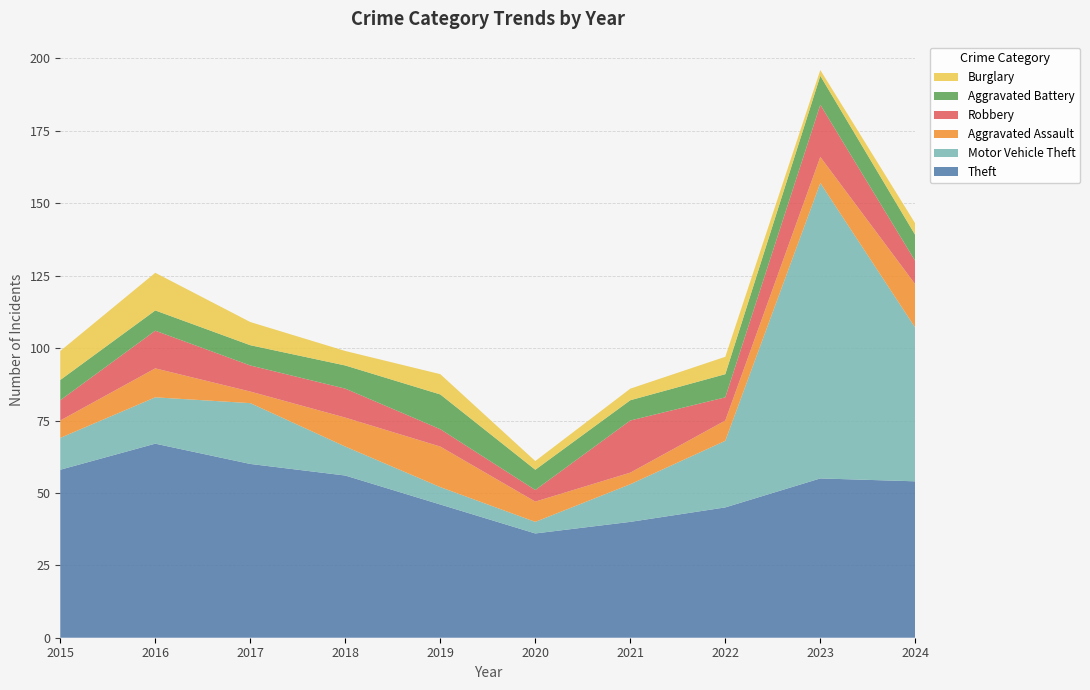

Reading left to right, extract all data points from this chart.

Theft: 2015=58	2016=67	2017=60	2018=56	2019=46	2020=36	2021=40	2022=45	2023=55	2024=54
Motor Vehicle Theft: 2015=11	2016=16	2017=21	2018=10	2019=6	2020=4	2021=13	2022=23	2023=102	2024=53
Aggravated Assault: 2015=6	2016=10	2017=4	2018=10	2019=14	2020=7	2021=4	2022=7	2023=9	2024=15
Robbery: 2015=7	2016=13	2017=9	2018=10	2019=6	2020=4	2021=18	2022=8	2023=18	2024=8
Aggravated Battery: 2015=7	2016=7	2017=7	2018=8	2019=12	2020=7	2021=7	2022=8	2023=10	2024=9
Burglary: 2015=10	2016=13	2017=8	2018=5	2019=7	2020=3	2021=4	2022=6	2023=2	2024=4